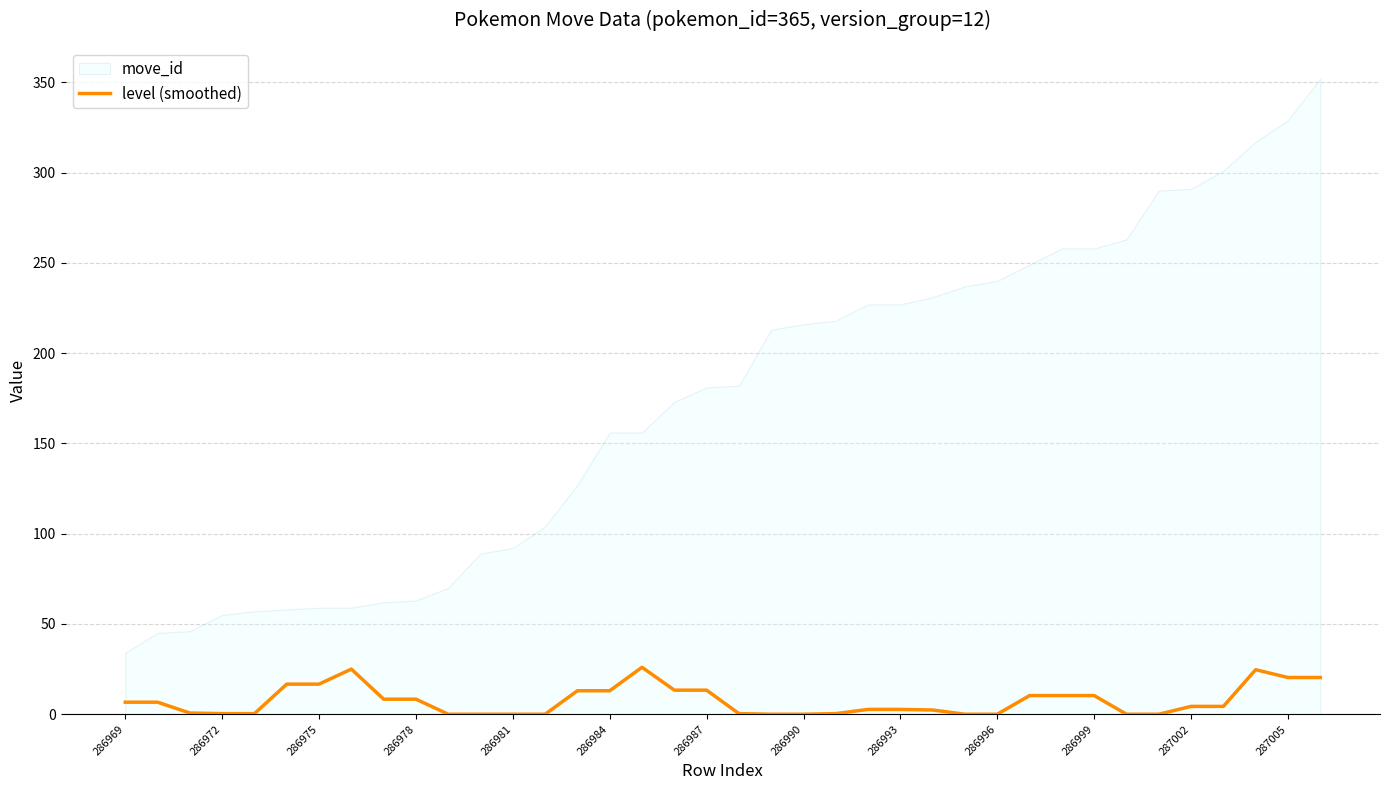

True or false: the data has more than 2 interior local peaks.

True